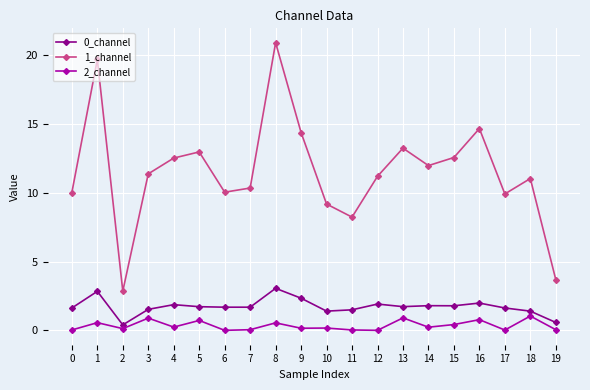

Is this an area chart (filled region under the line)?

No